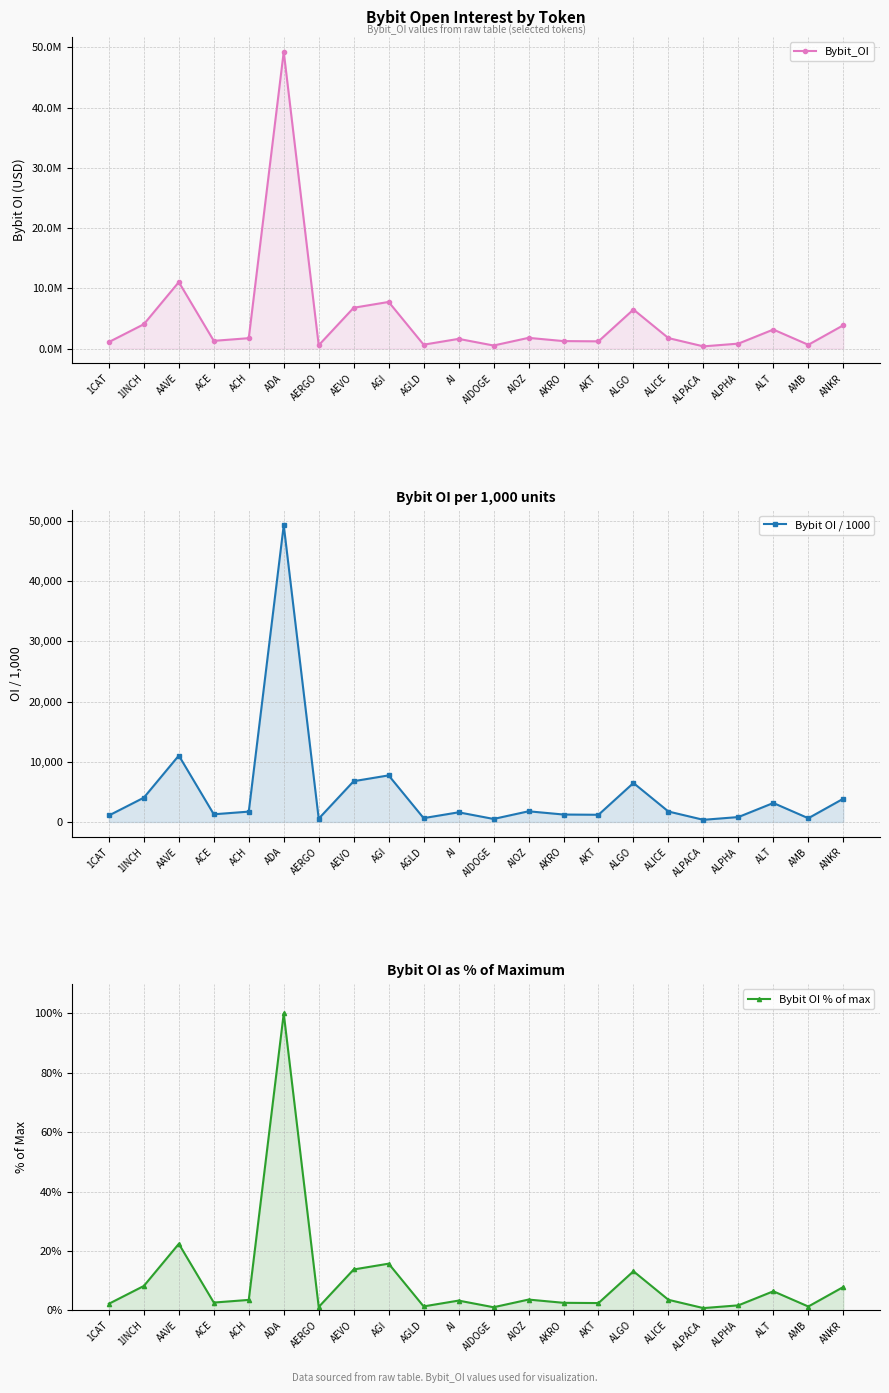

Which category has the lowest value in the Bybit OI % of max series?

ALPACA